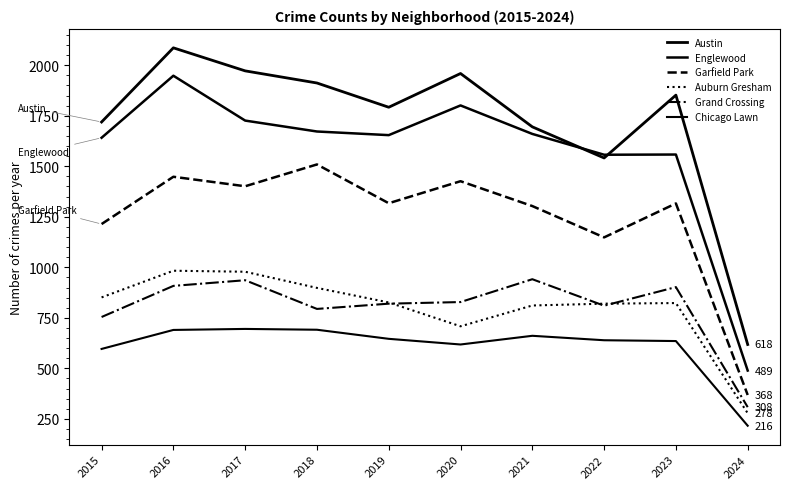

Is it true that Auburn Gresham equals 823 at 2023?

True